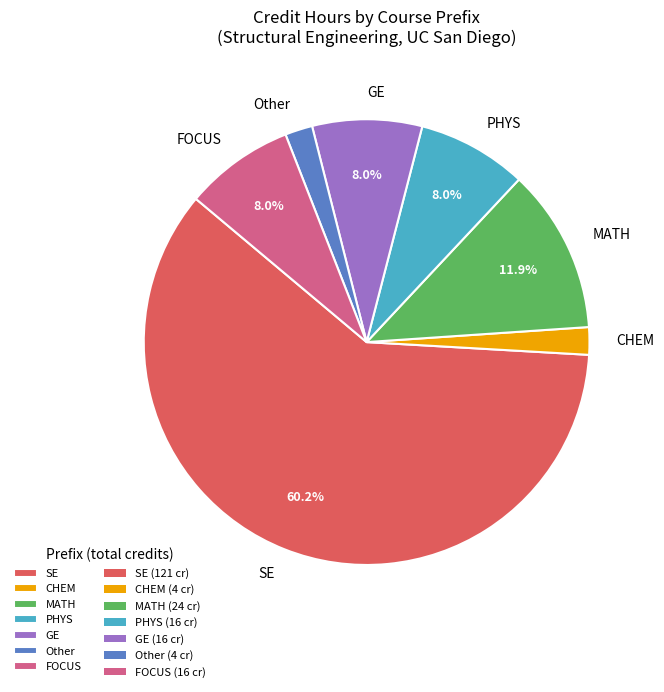

To the nearest percent, what is the difference between the largest and smallest slice percentages?

58%